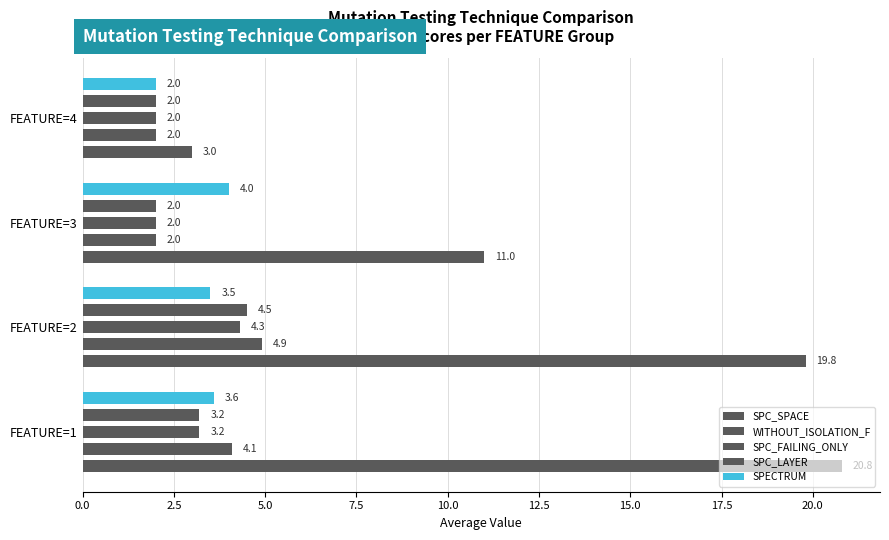

How many bars are there in each group?

5